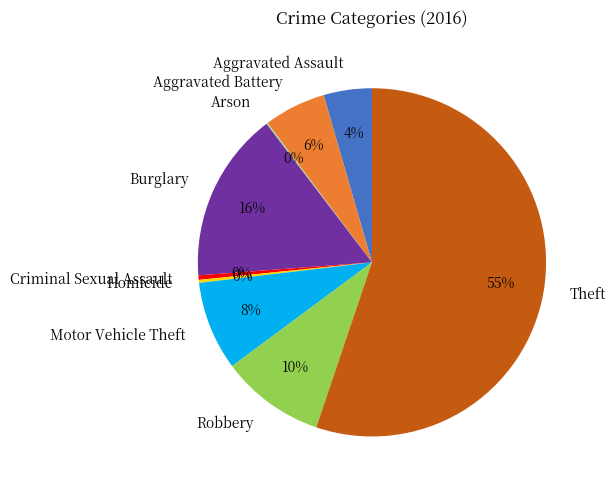

To the nearest percent, what is the average slice percentage?

11%